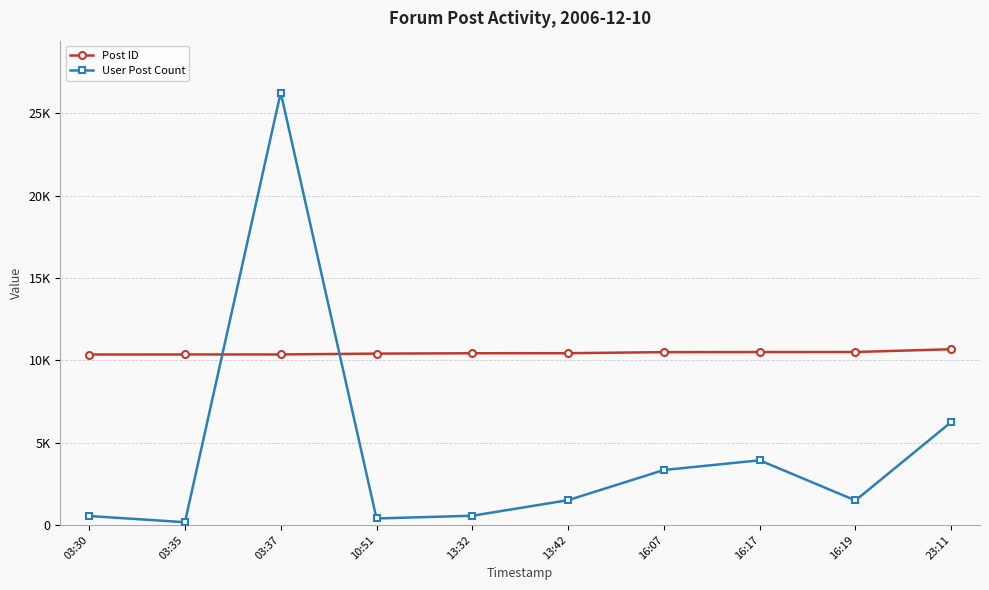

Is this an area chart (filled region under the line)?

No